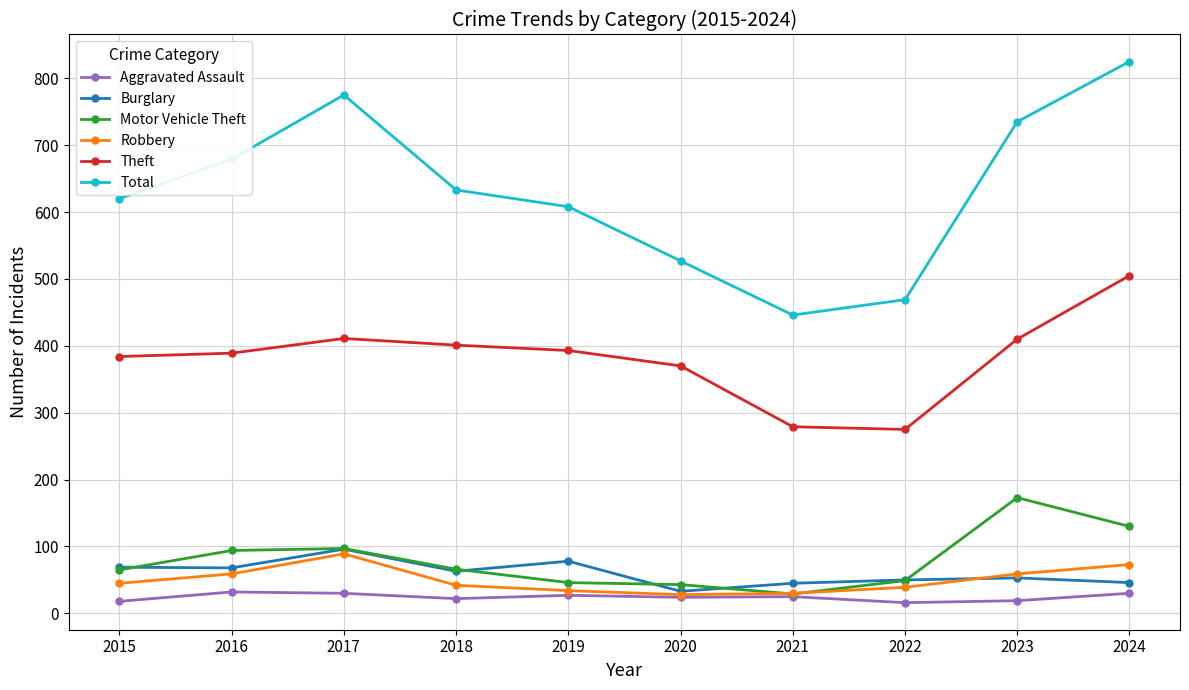

What is the maximum value for Motor Vehicle Theft?

173